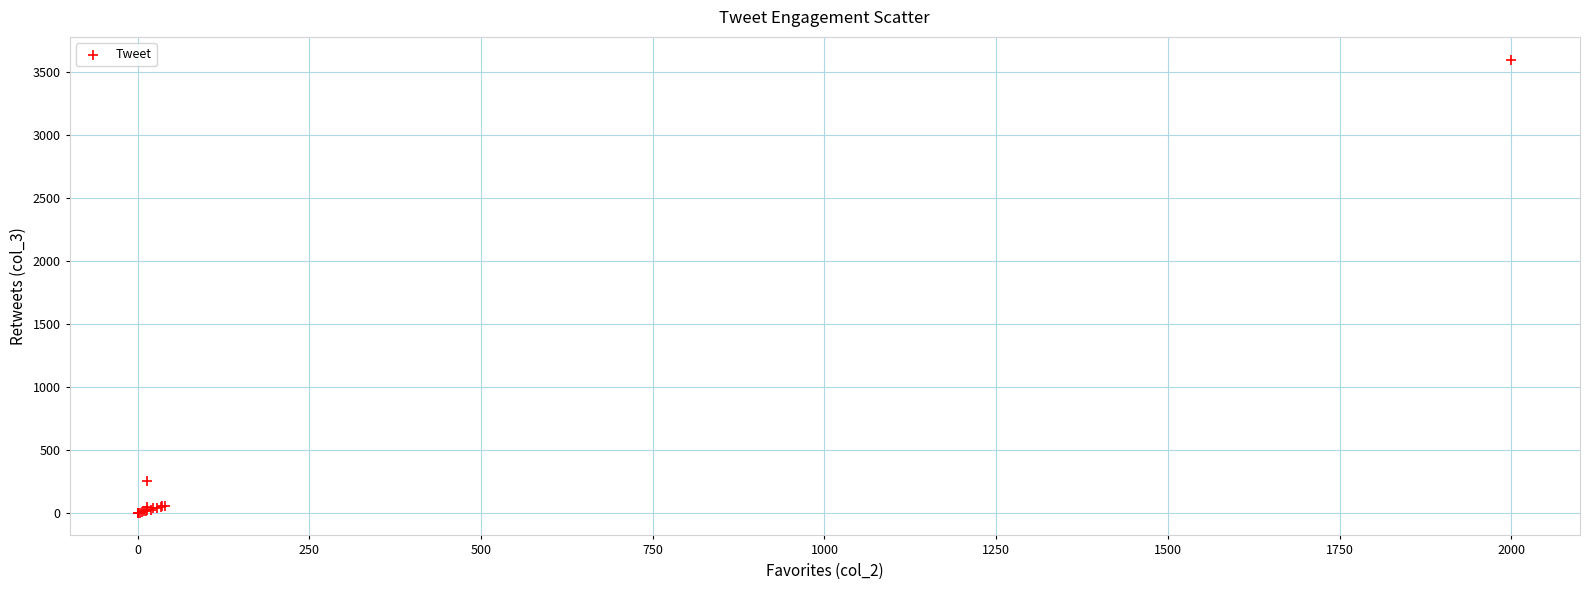

What Y value in the scatter plot is closest to 1800?

255